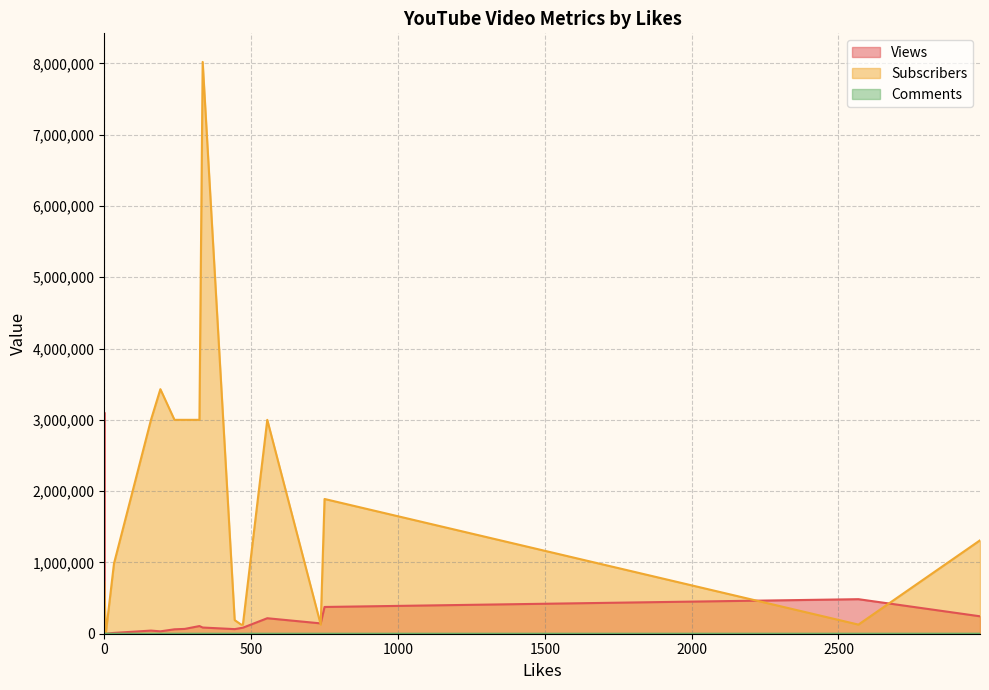

What is the minimum value for Subscribers?

15